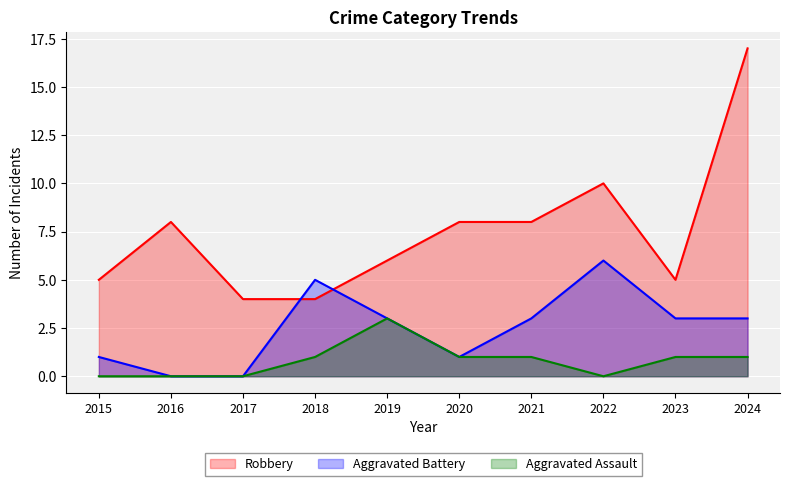

What is the spread (max minus min) of values at 2015?

5